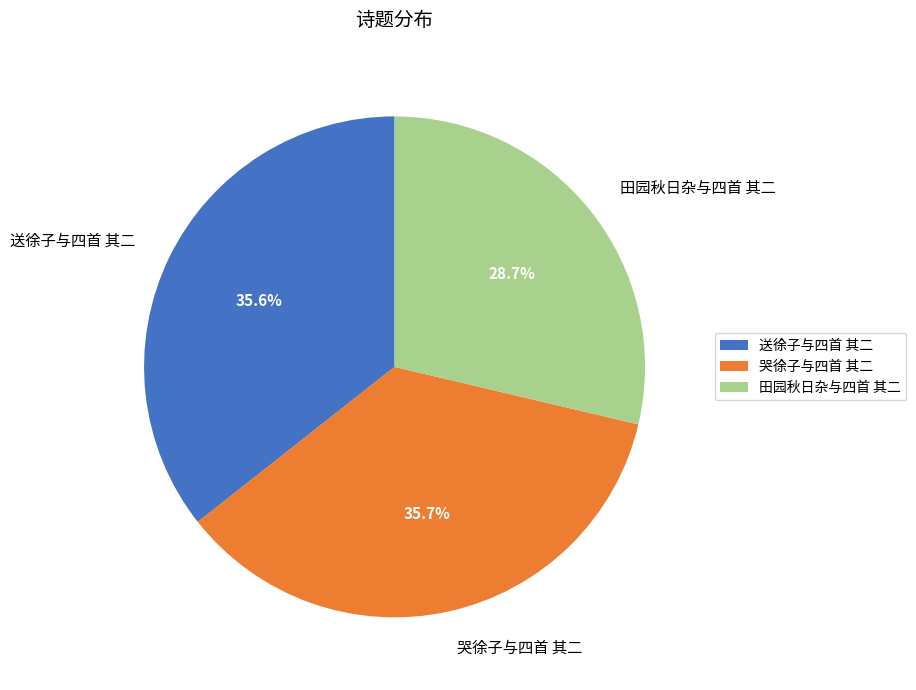

Which slice is the smallest?

田园秋日杂与四首 其二